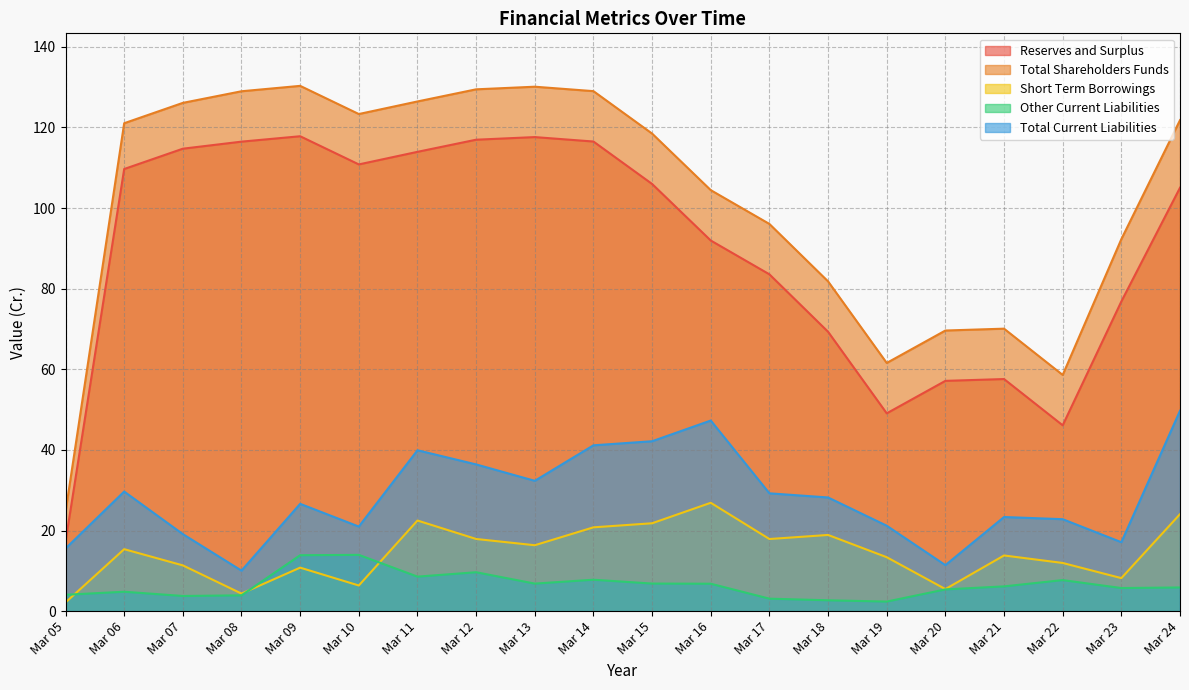

Is the value of Total Current Liabilities at Mar 08 greater than the value of Short Term Borrowings at Mar 15?

No